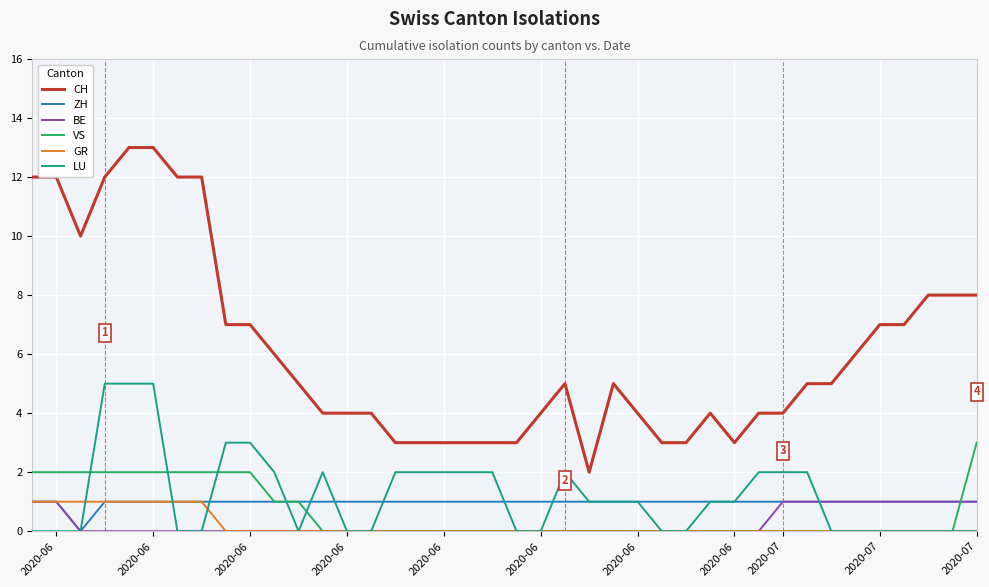

What is the highest value of the CH series?

13